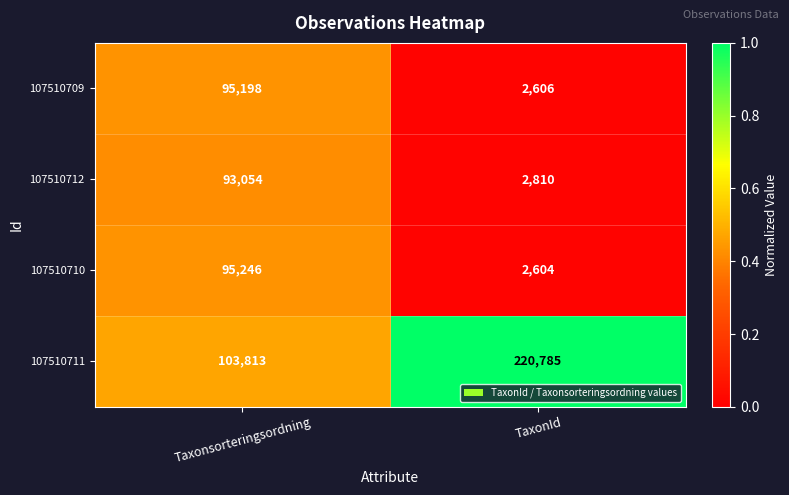

The value of 107510711 at TaxonId is 220785. True or false?

True